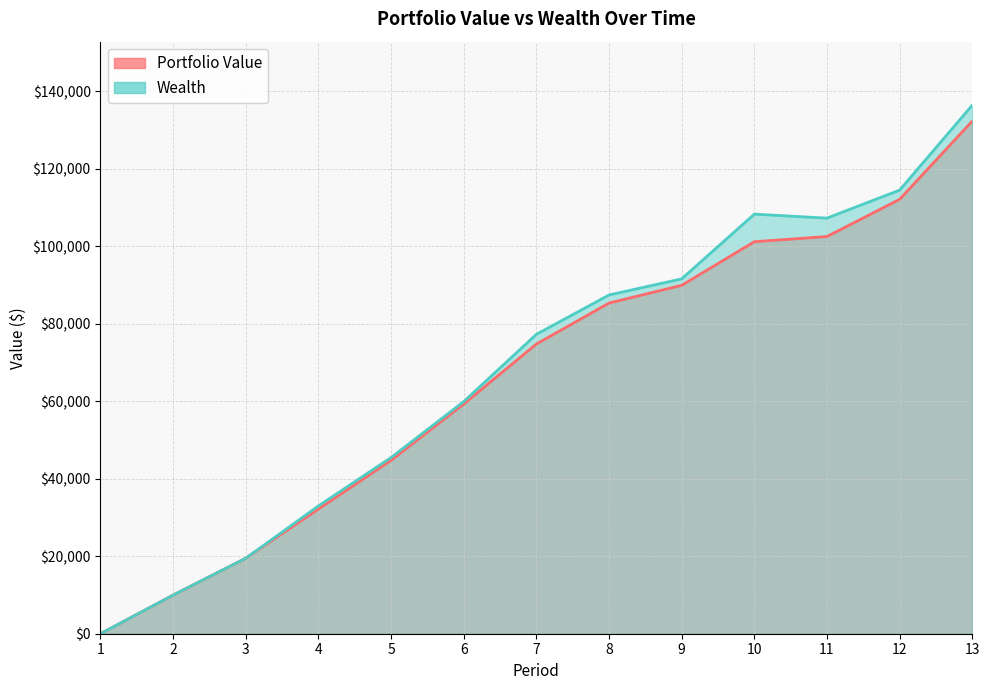

True or false: Wealth has a value of 107303.5 at 11.

True